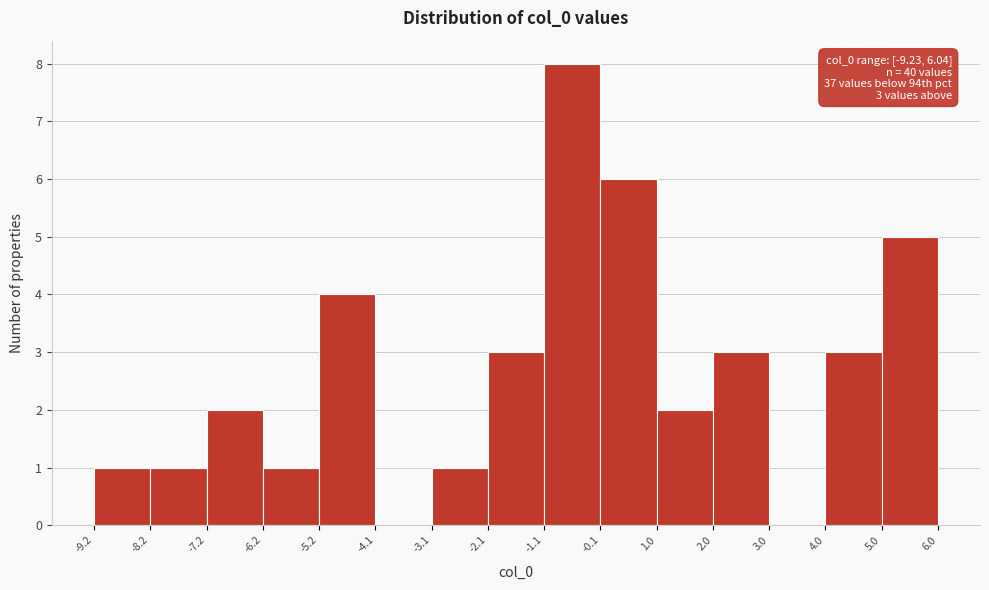

Which range on the x-axis has the tallest bar?

-1.1 to -0.1